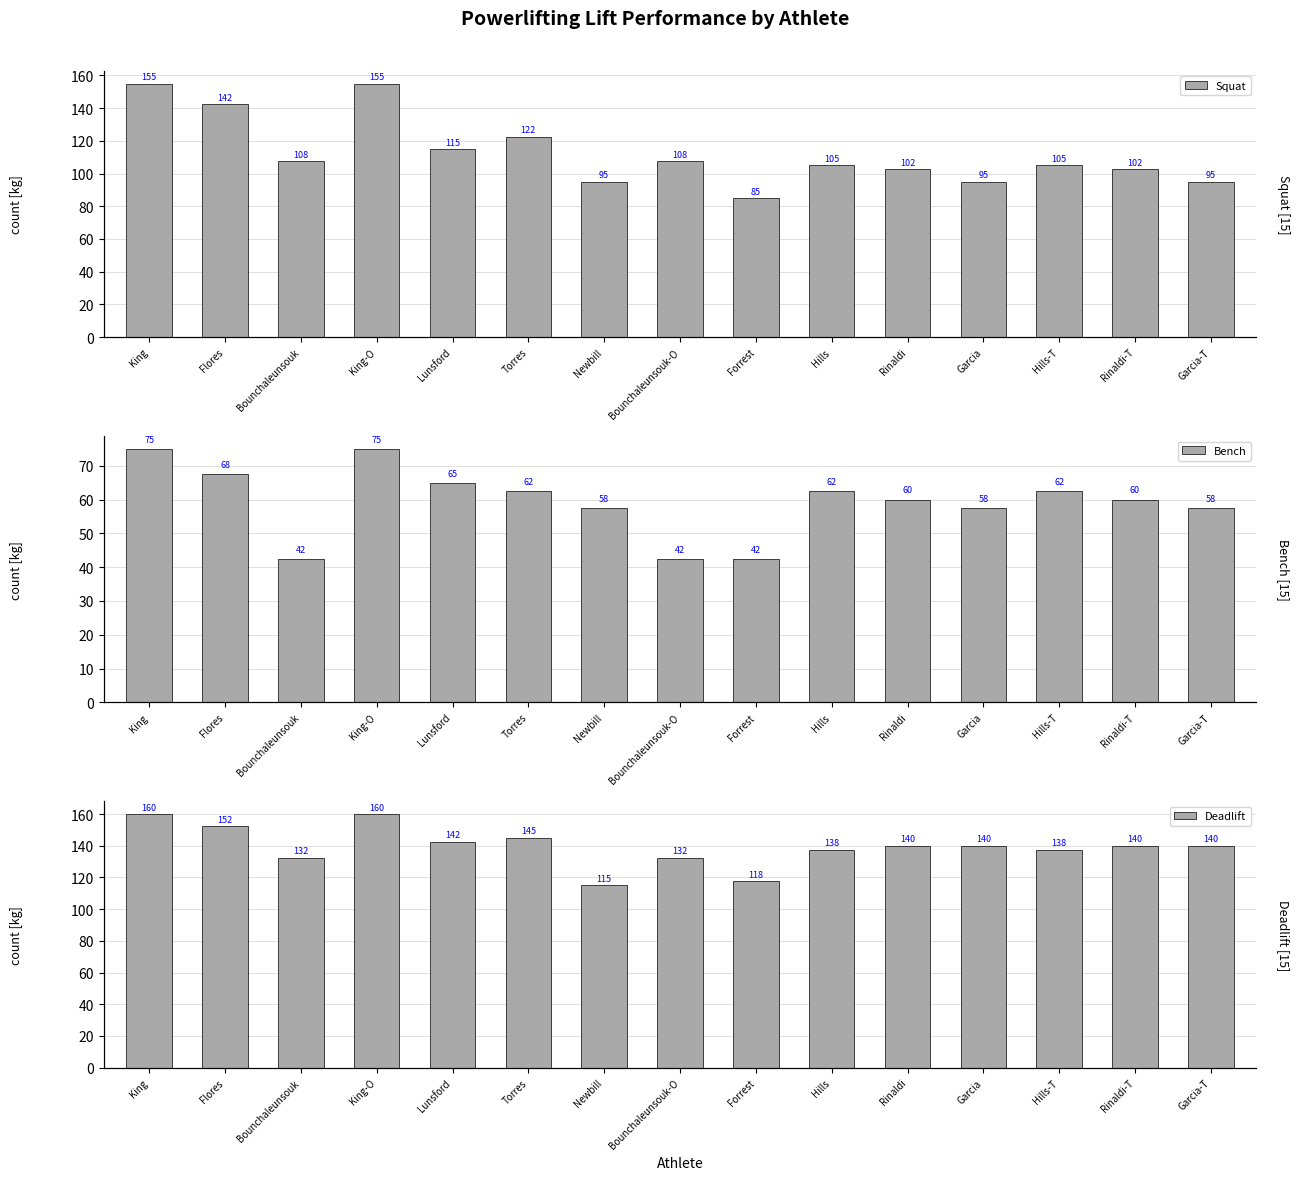

Which series has the largest range (max minus min)?

Squat